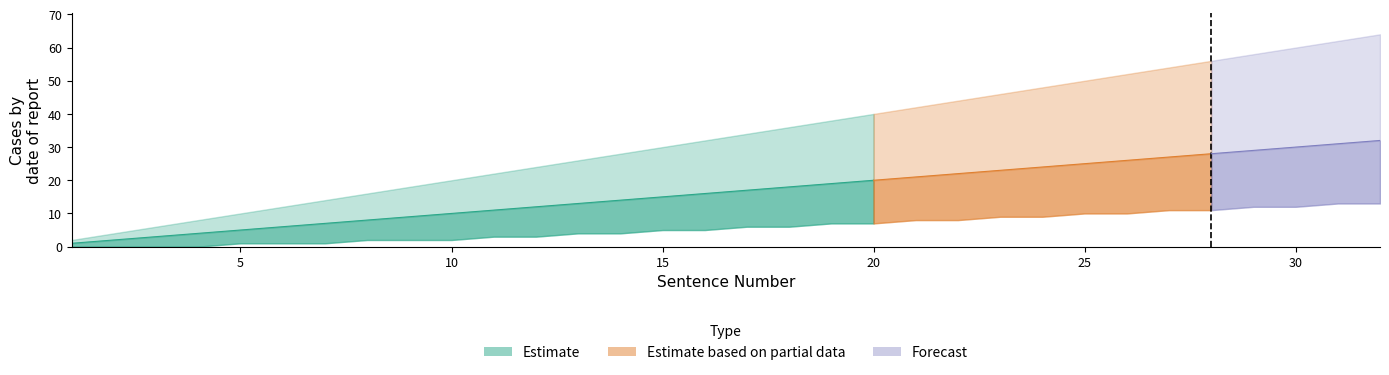

Reading left to right, list all the values displayed in this chart.

Sentence Count (cumulative): 1	2	3	4	5	6	7	8	9	10	11	12	13	14	15	16	17	18	19	20	21	22	23	24	25	26	27	28	29	30	31	32
Upper Band: 2	4	6	8	10	12	14	16	18	20	22	24	26	28	30	32	34	36	38	40	42	44	46	48	50	52	54	56	58	60	62	64
Lower Band: 0	0	0	0	1	1	1	2	2	2	3	3	4	4	5	5	6	6	7	7	8	8	9	9	10	10	11	11	12	12	13	13